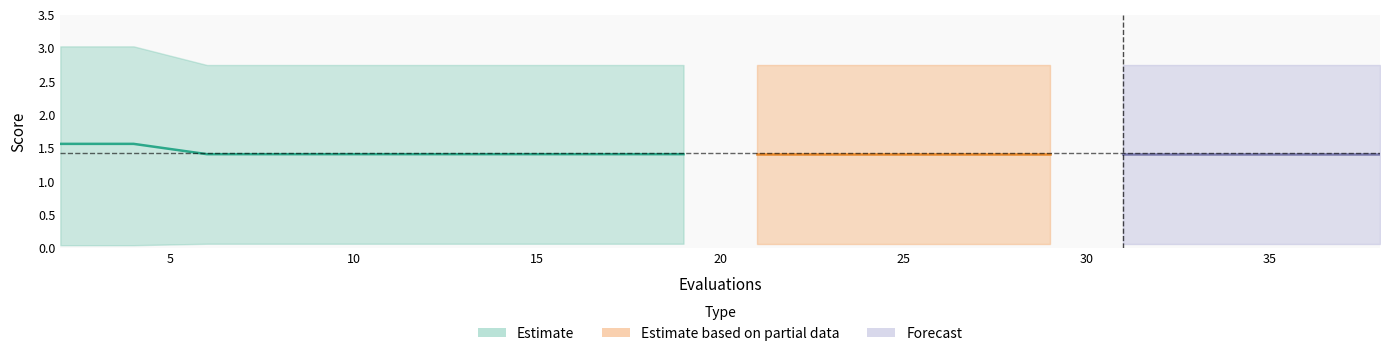

What is the average value?

1.4